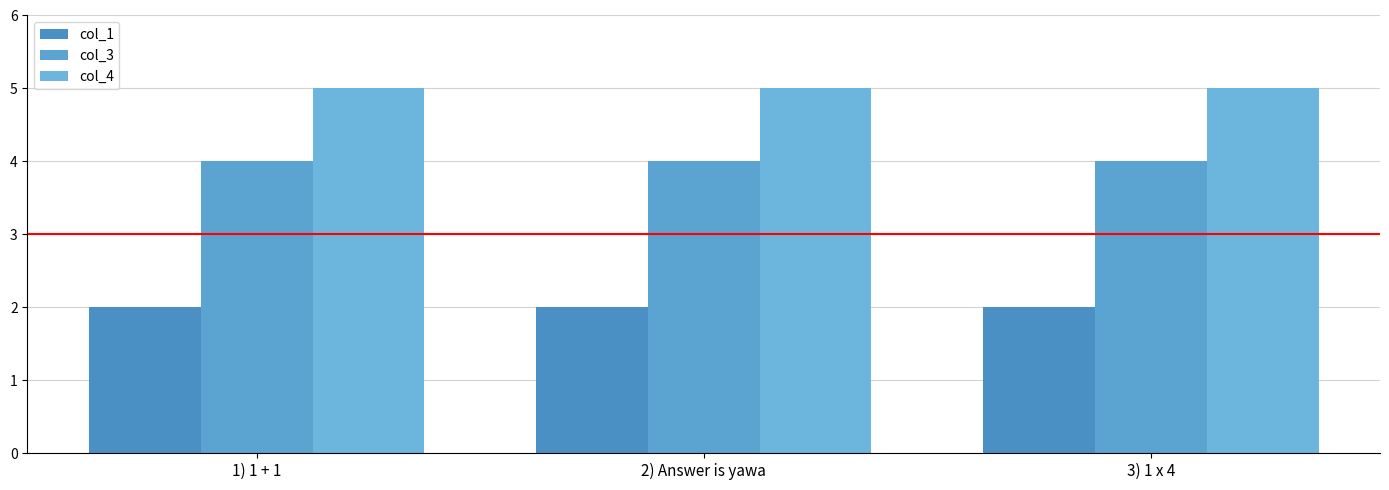

How many bars are there in each group?

3